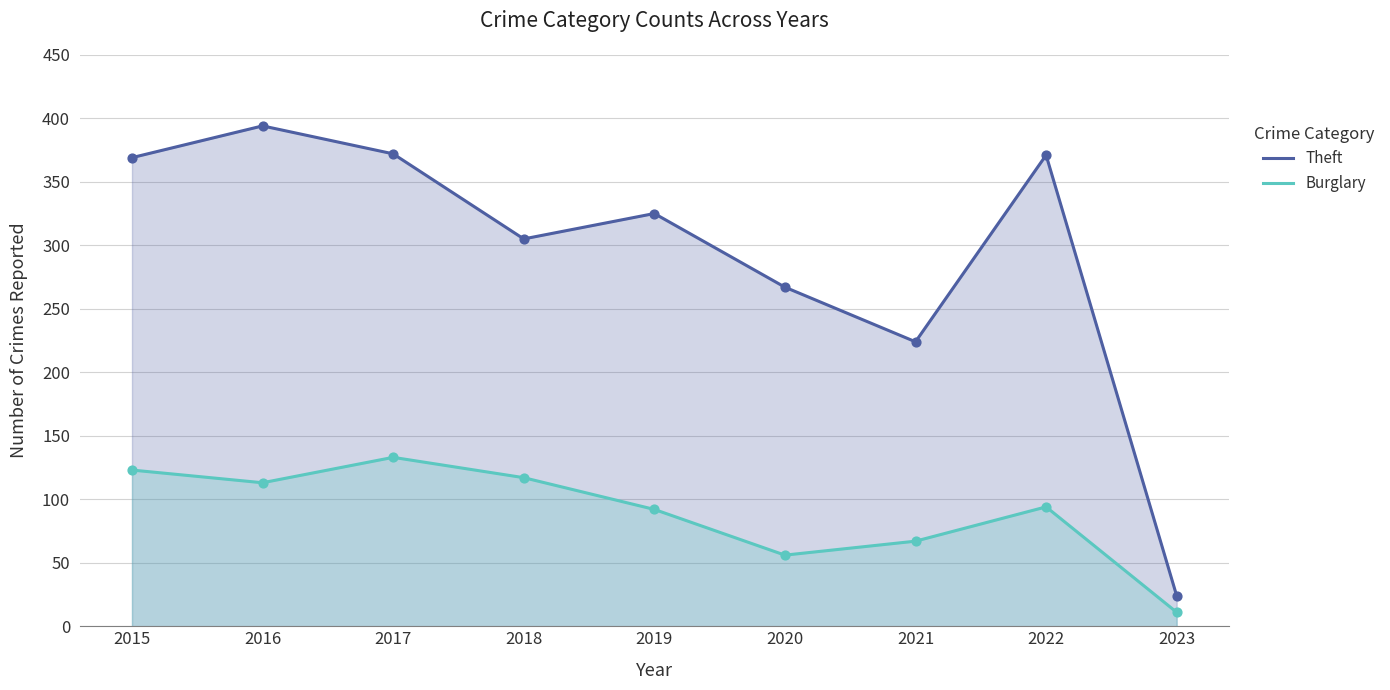

Which series has the largest total across all categories?

Theft